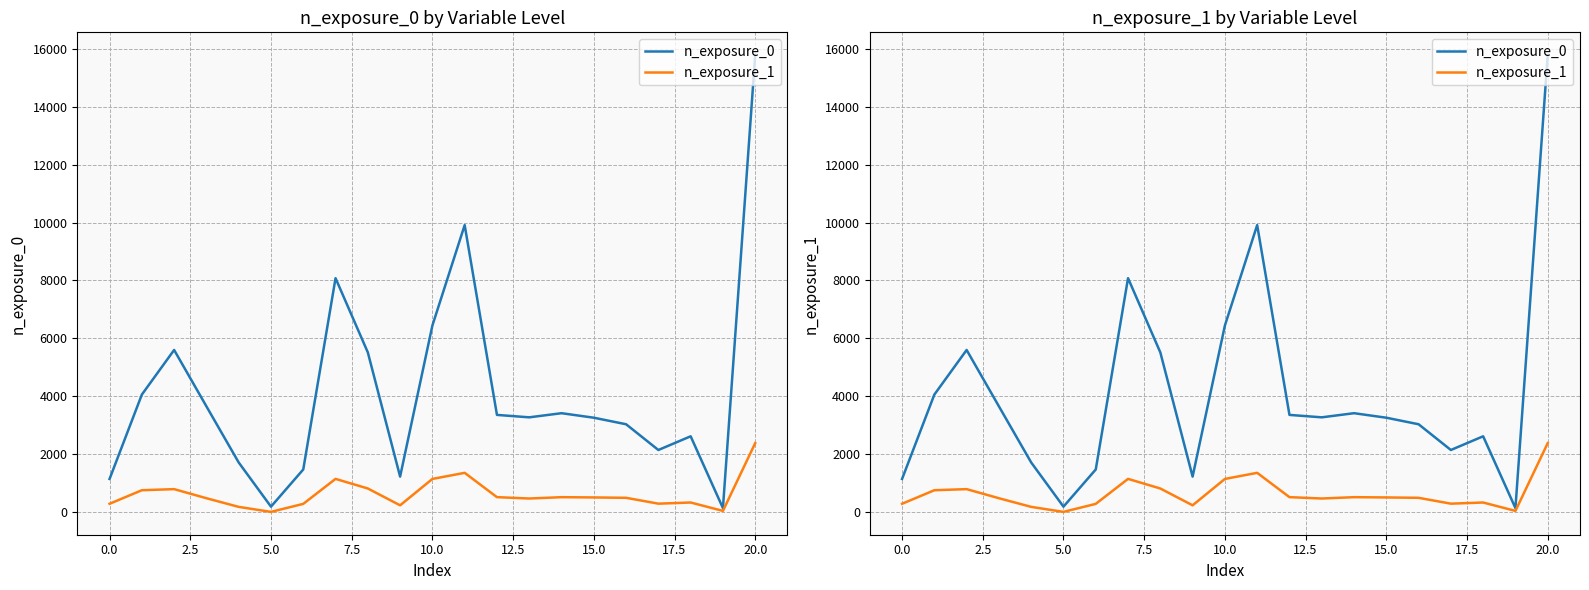

True or false: n_exposure_0 has a value of 1722 at 20.0.

False